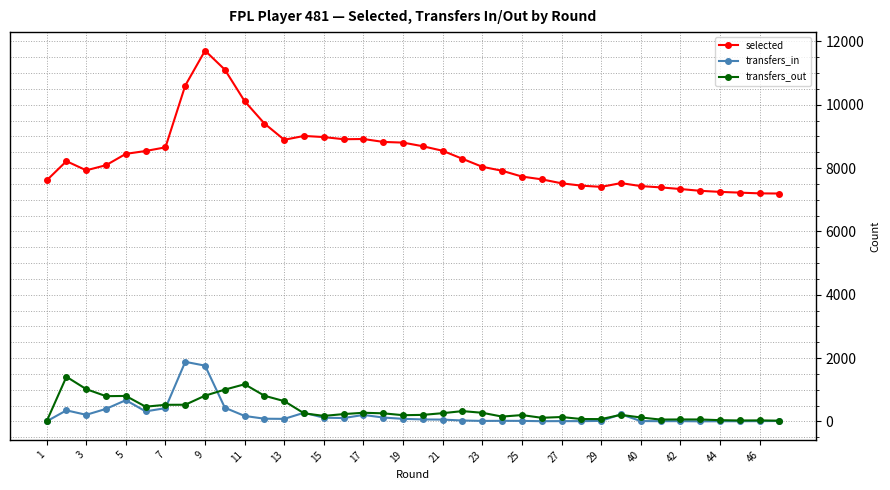

How many lines are shown in the chart?

3